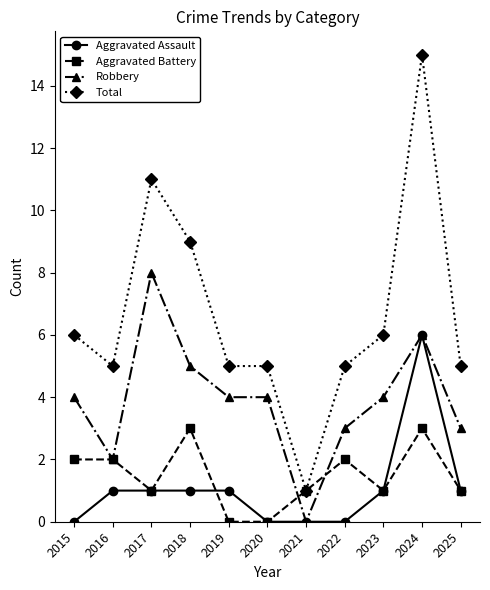

Is the value of Total at 2020 greater than the value of Aggravated Assault at 2016?

Yes